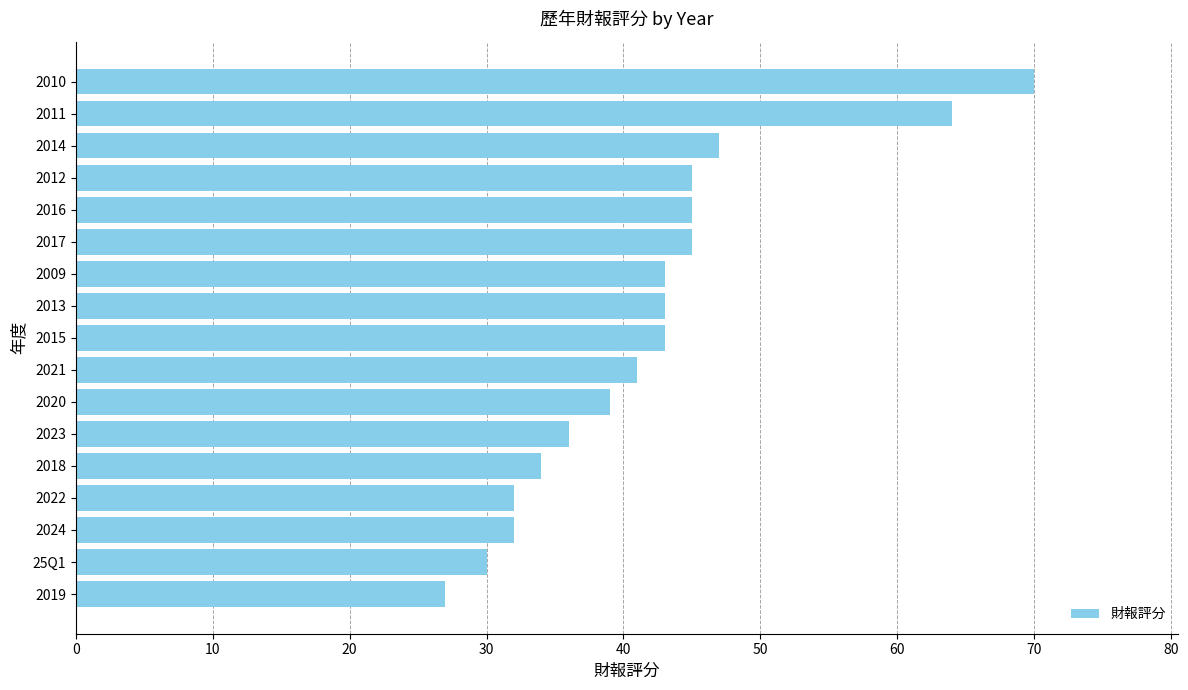

Does the chart contain any negative values?

No